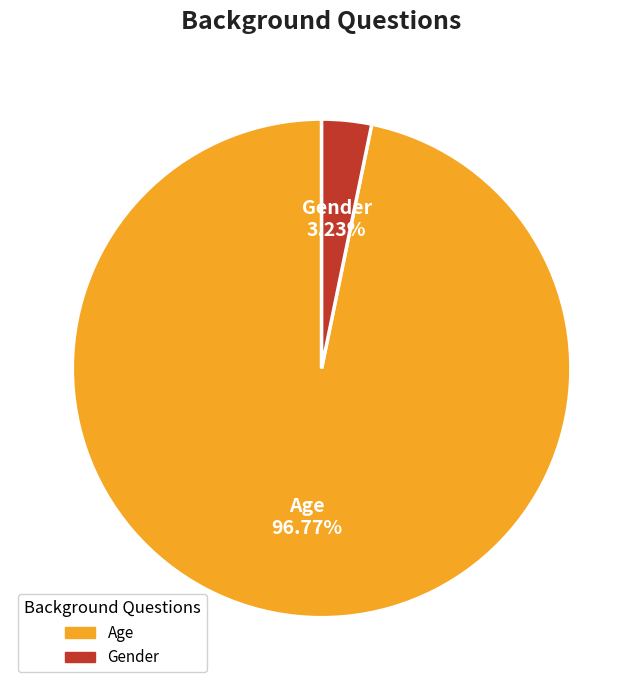

Combined, do Gender and Age account for over 50%?

Yes